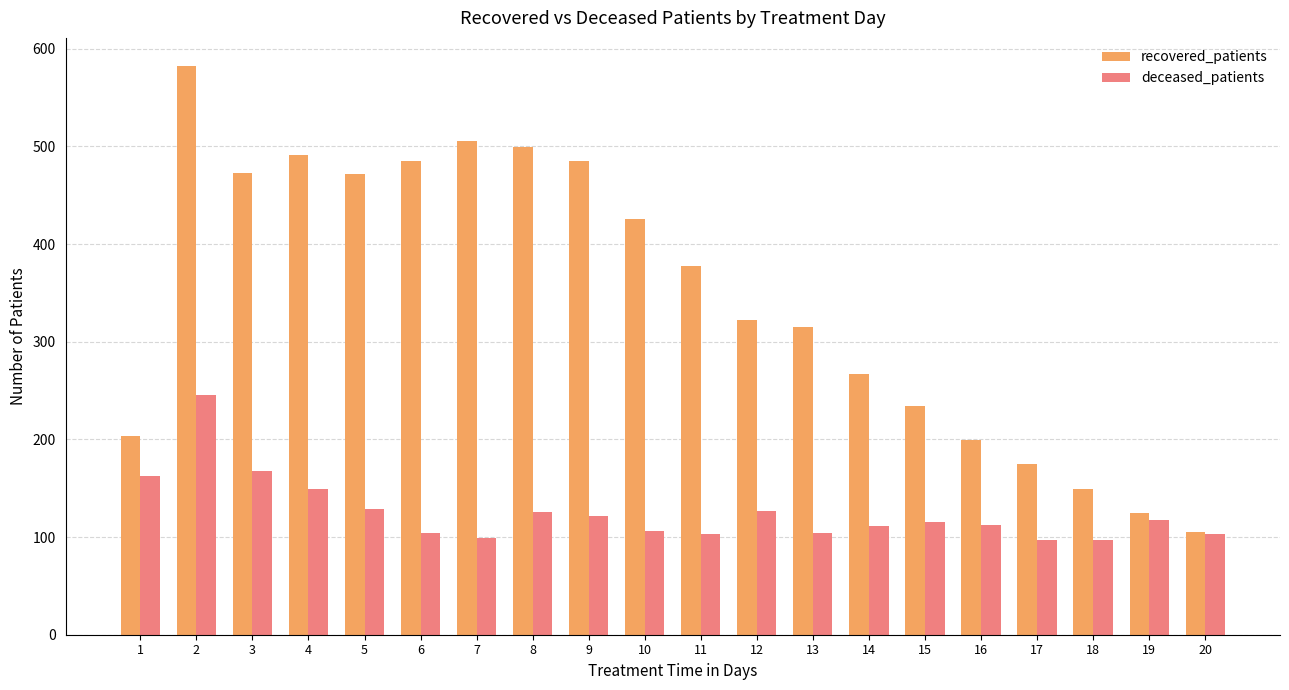

What is the minimum value shown in the chart?

97